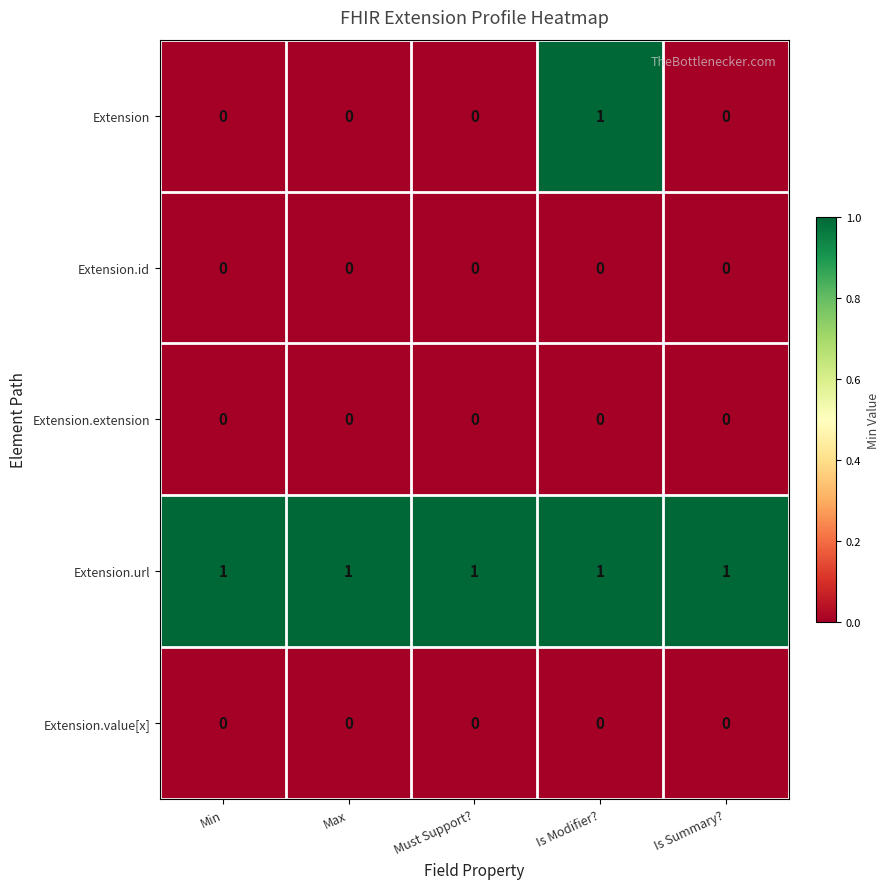

Count the number of data series in this chart.

5